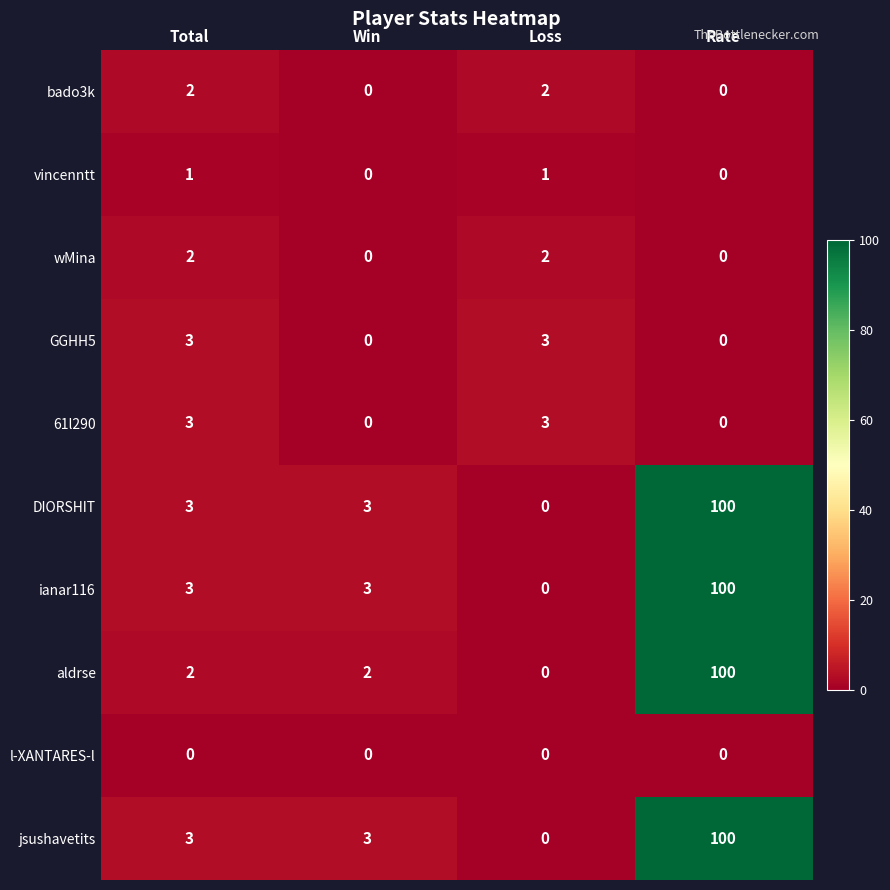

The value of jsushavetits at Loss is -49. True or false?

False